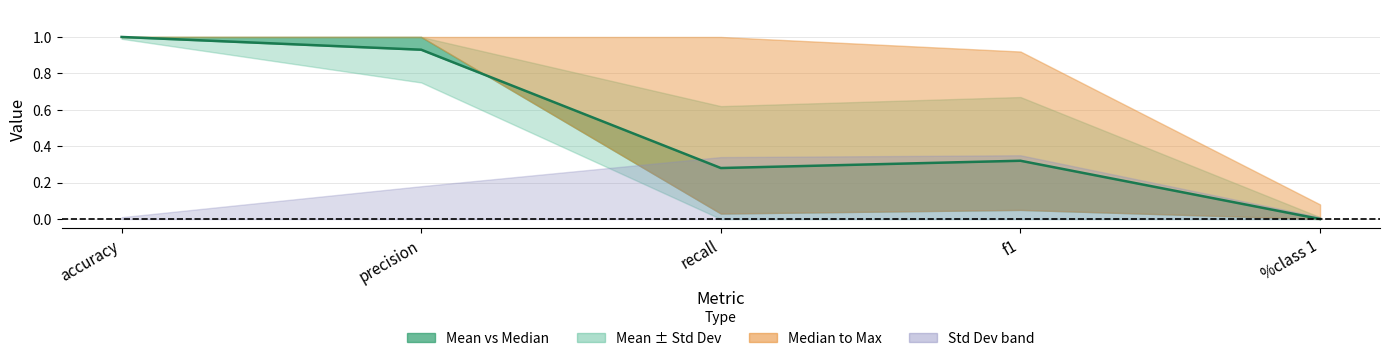

What is the label of the 3rd point from the right?

recall